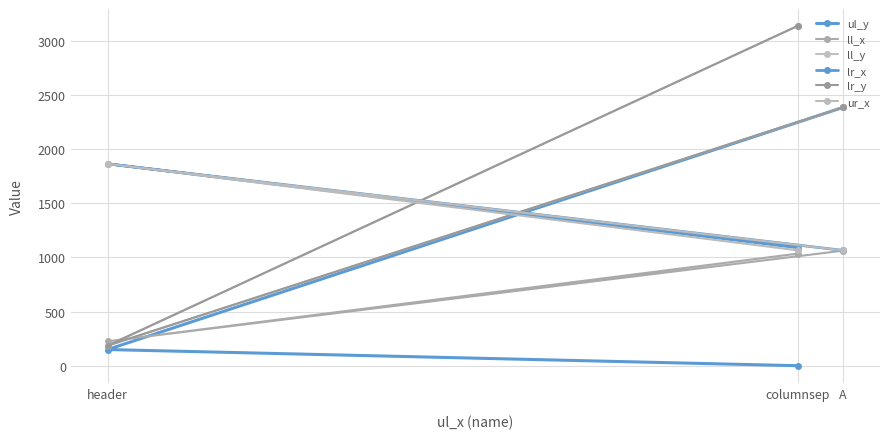

Does the chart display data point markers on the line(s)?

Yes